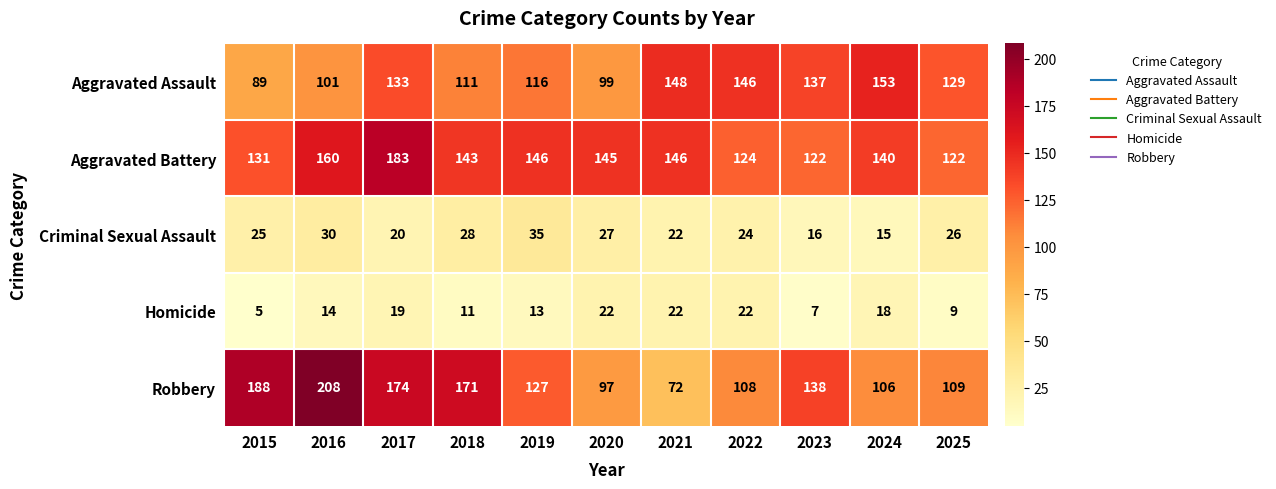

What is the greatest value displayed?

208